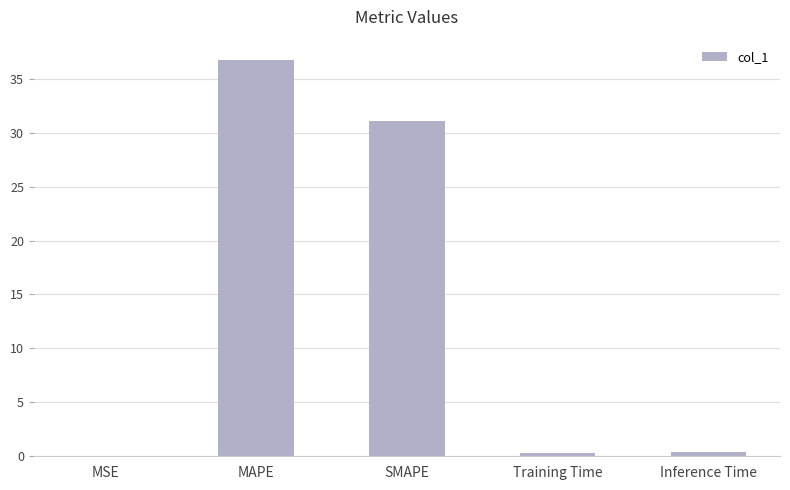

Does the chart contain stacked bars?

No